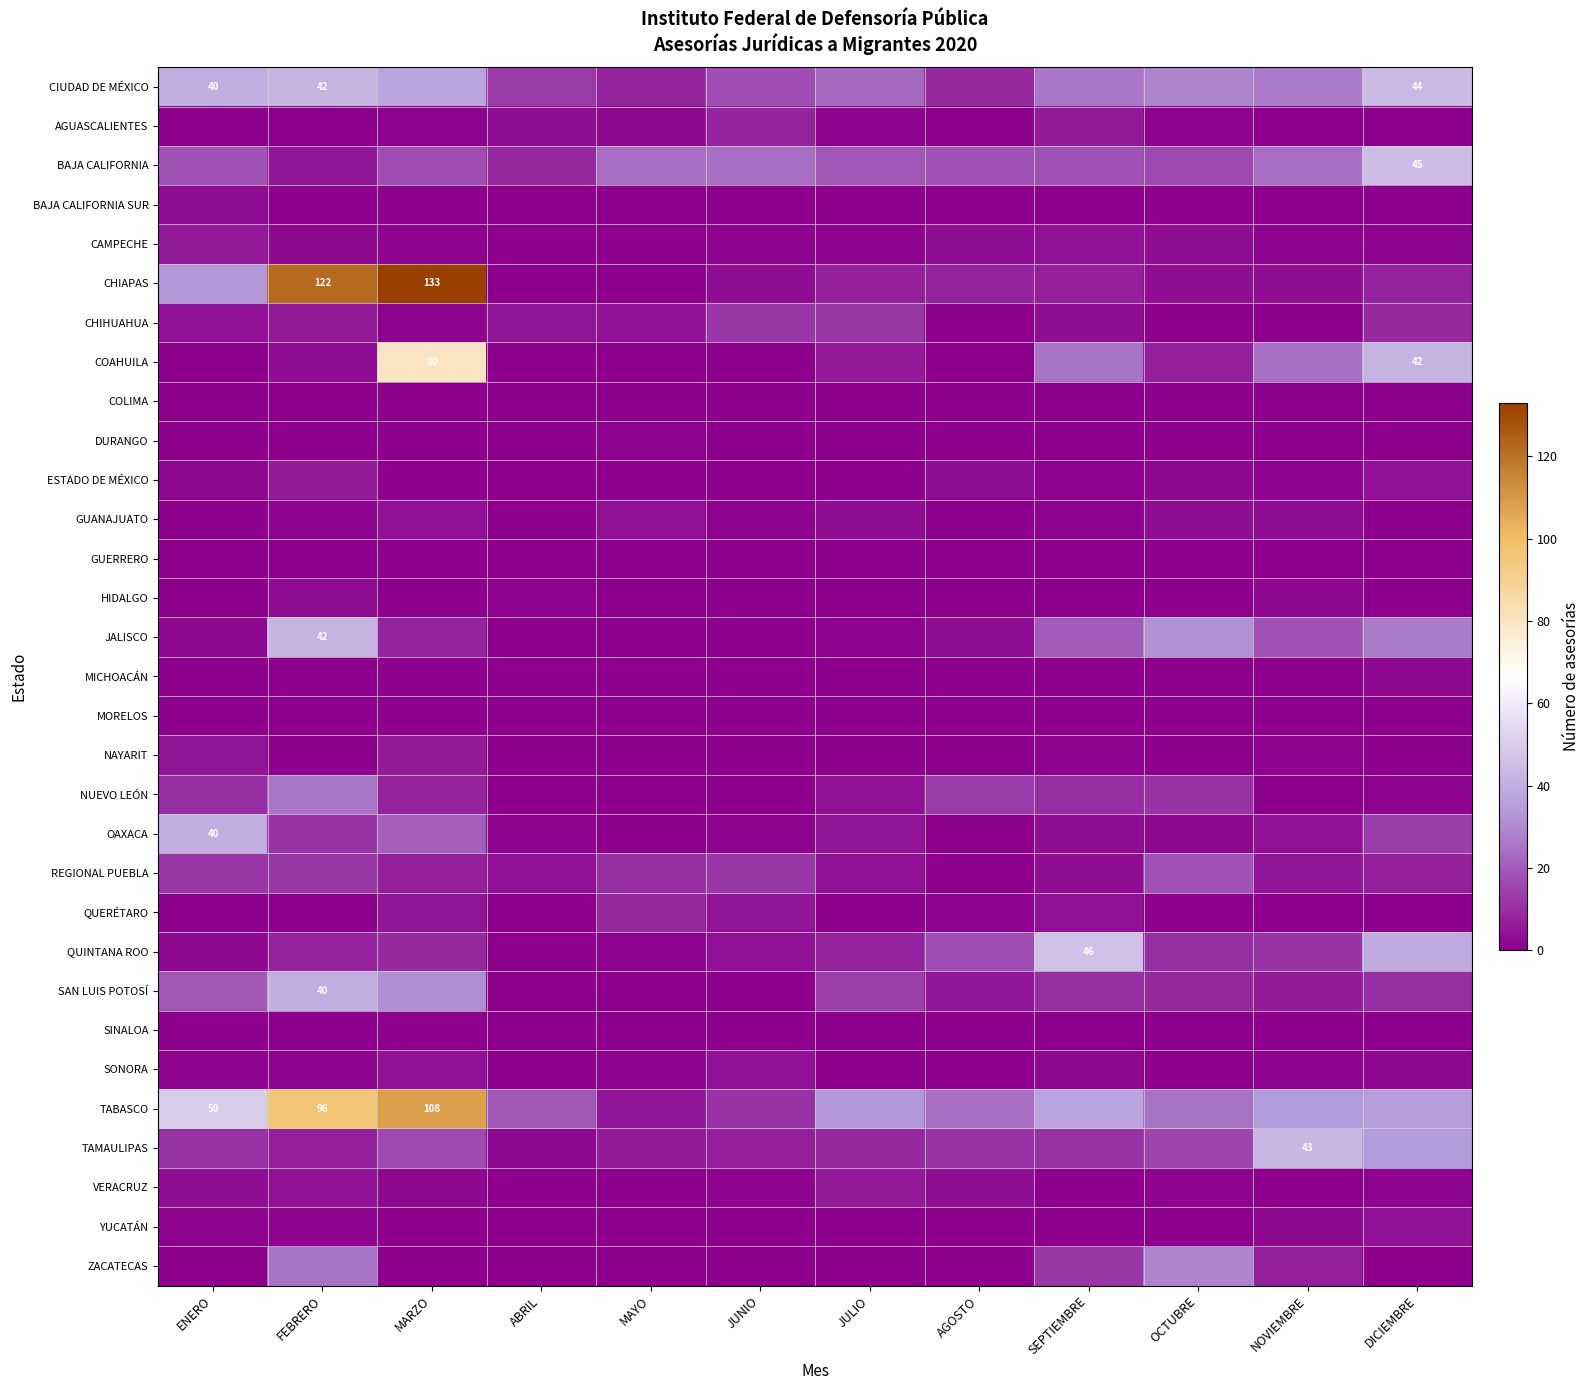

Which series changed the most between FEBRERO and NOVIEMBRE?

CHIAPAS